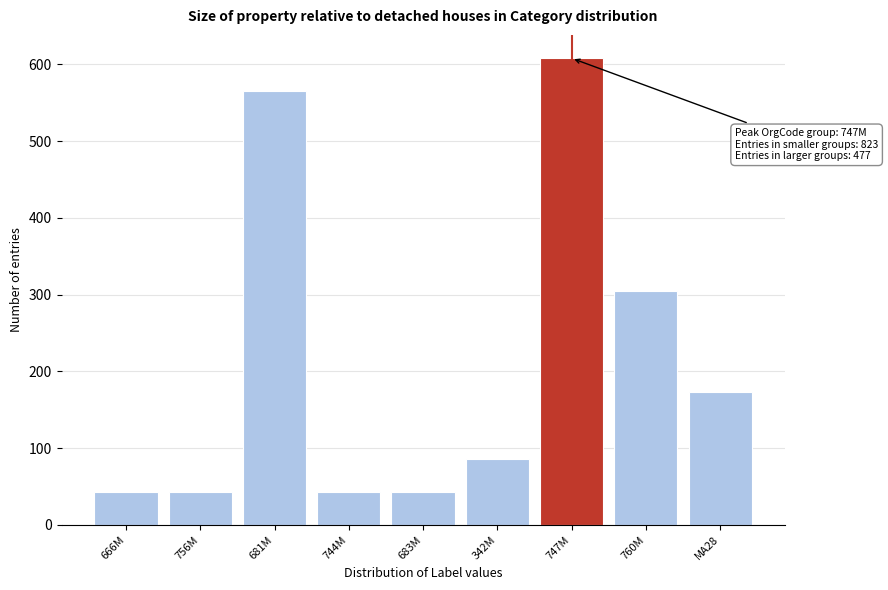

Reading right to left, what are all the values shown in this chart?

MA28=173	760M=304	747M=608	342M=86	683M=43	744M=43	681M=565	756M=43	666M=43